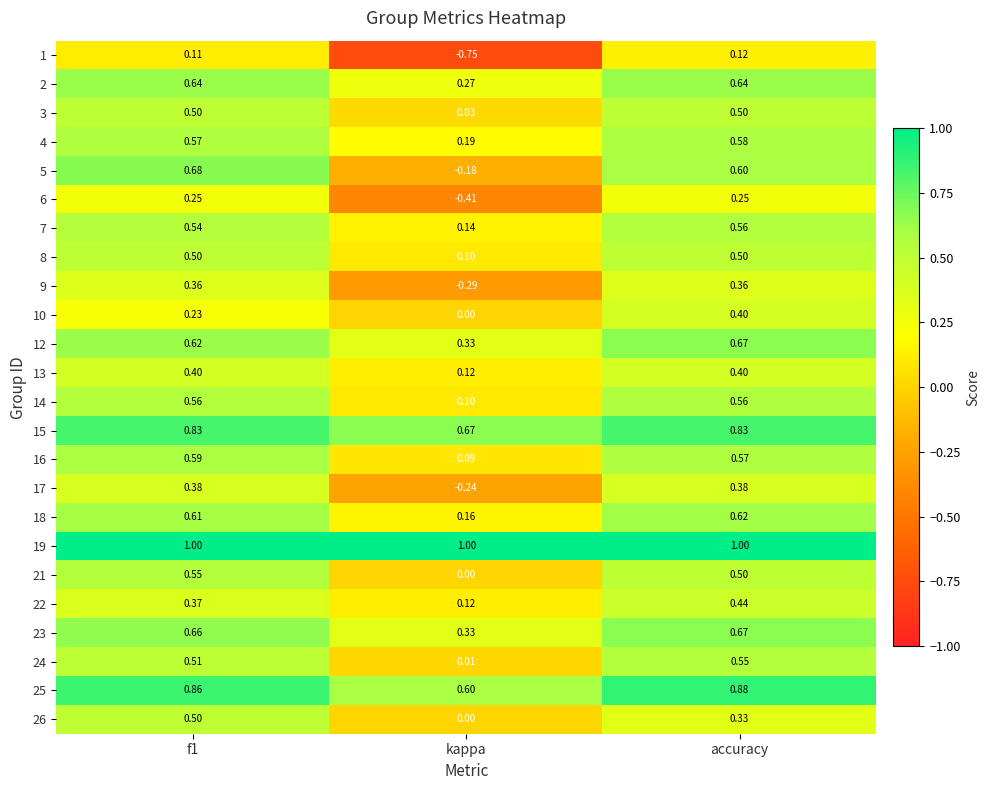

At which category is the sum across all series the highest?

accuracy